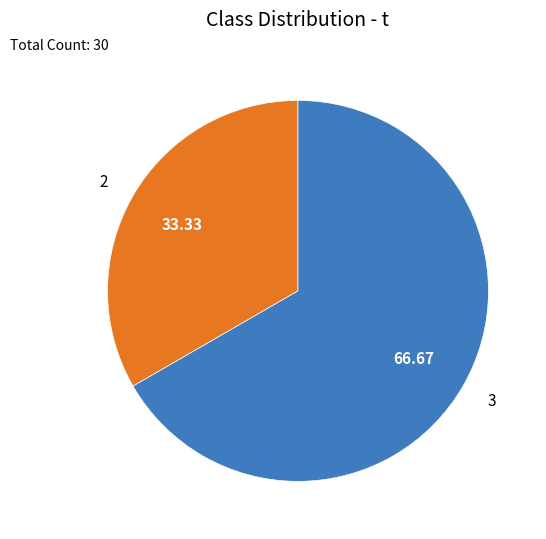

Rank the categories by value from lowest to highest.

2, 3